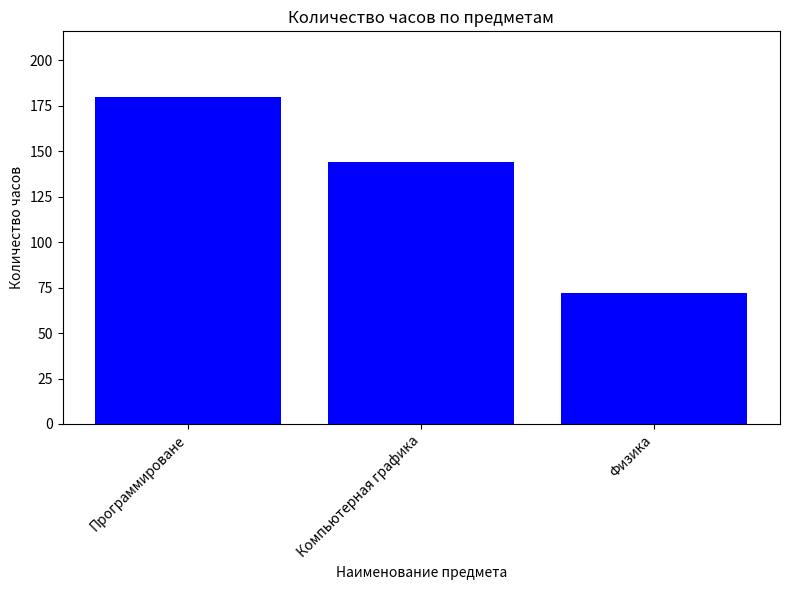

List the labels in order of value, largest first.

Программироване, Компьютерная графика, Физика